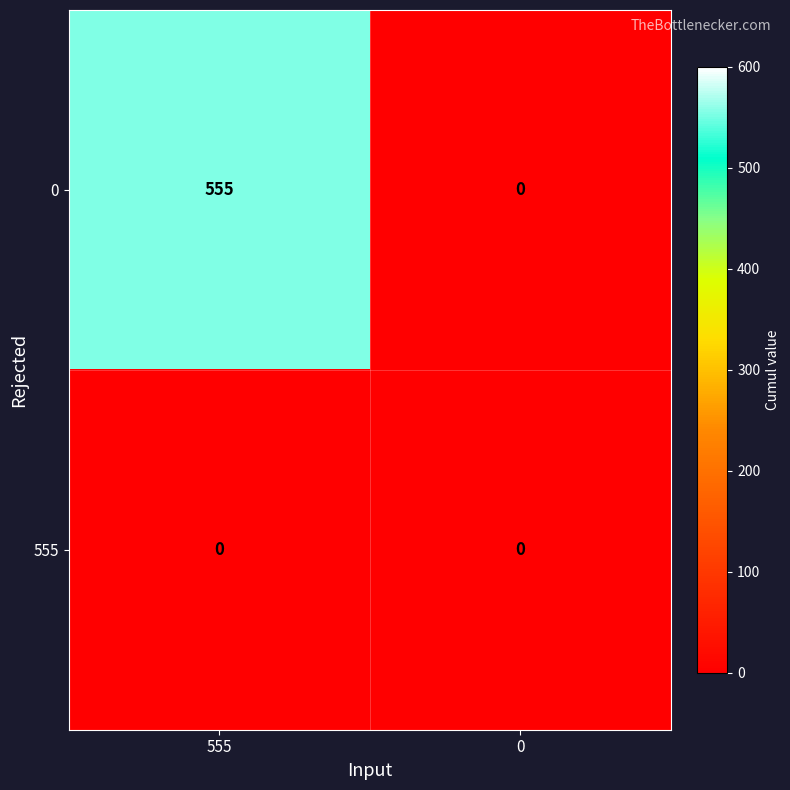

Is it true that 0 equals 921 at 555?

False